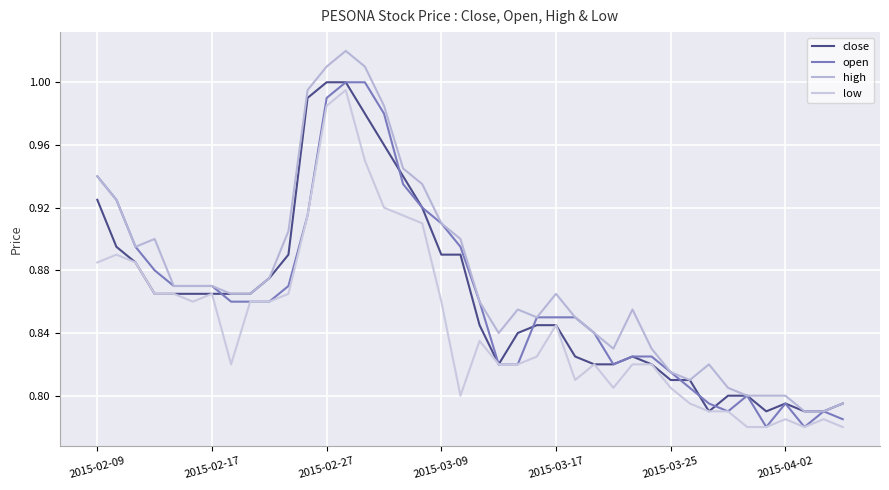

What is the difference between the maximum and minimum values in the high series?

0.2